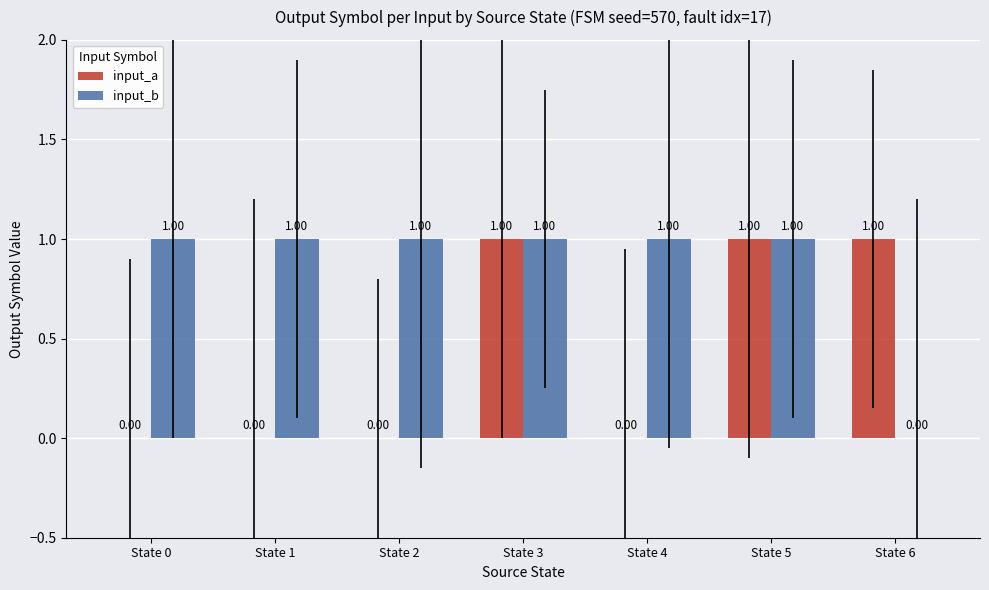

Is the value of input_a at State 1 greater than the value of input_b at State 3?

No